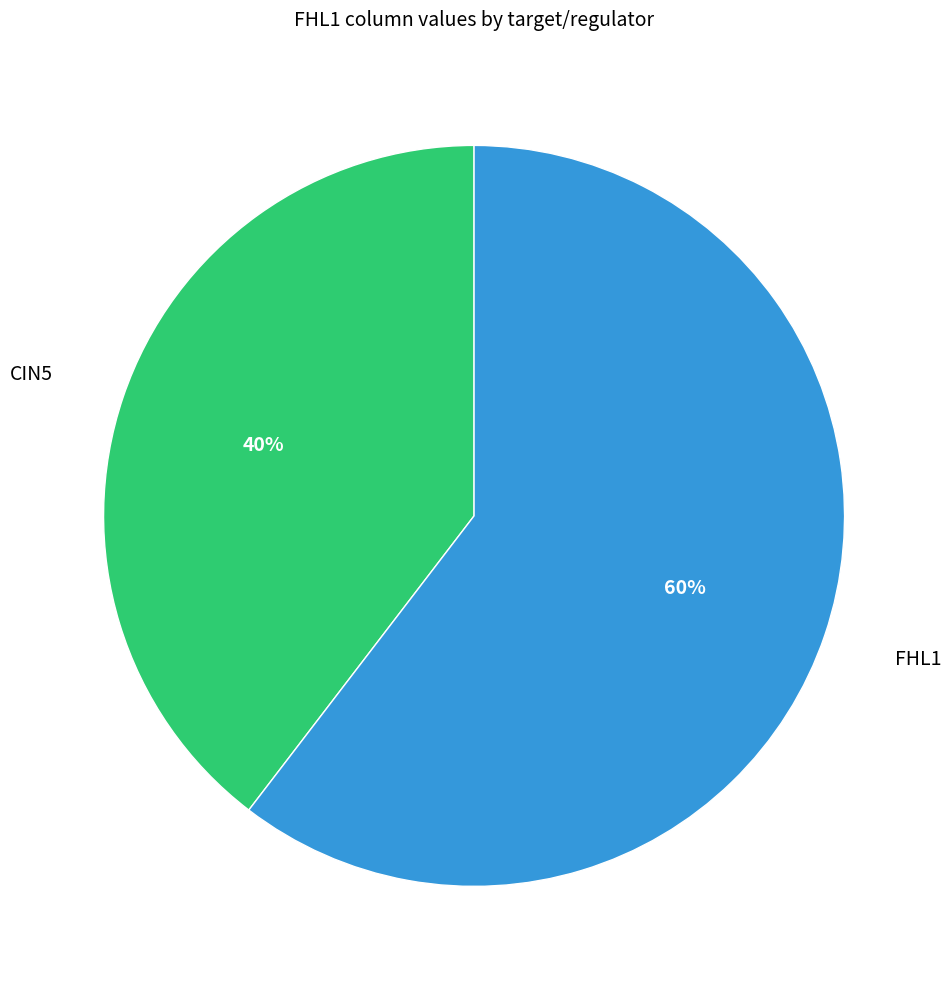

Is it true that CIN5 is 40% of the pie?

True